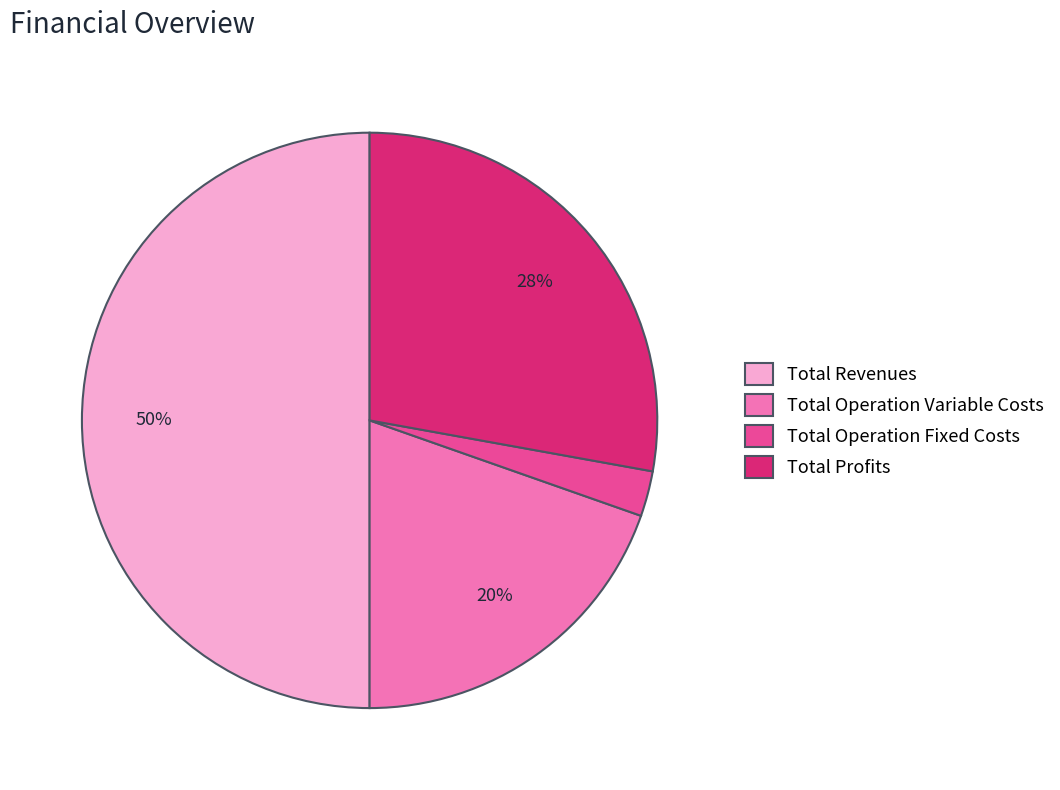

Which has a higher value, Total Revenues or Total Profits?

Total Revenues